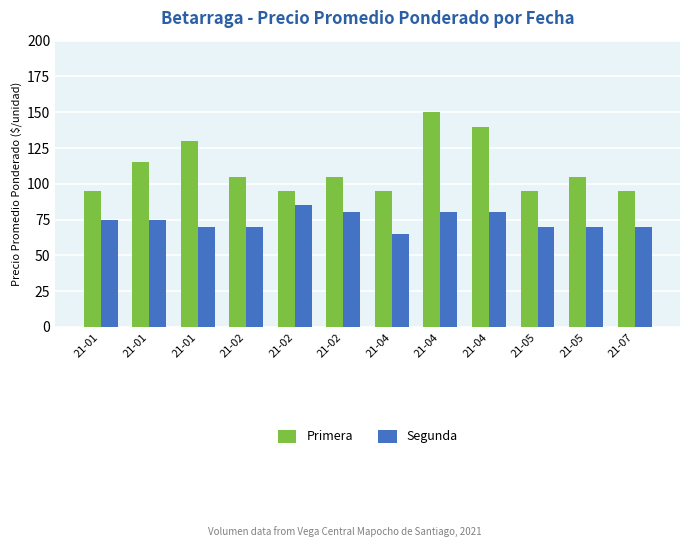

What is the difference between the maximum and minimum values in the Segunda series?

20